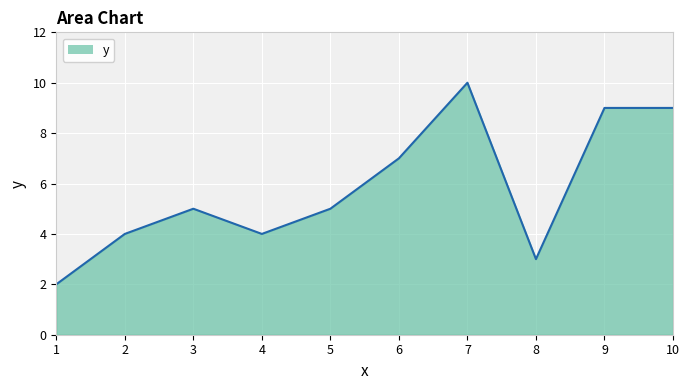

At which category does the data reach its first local peak?

3